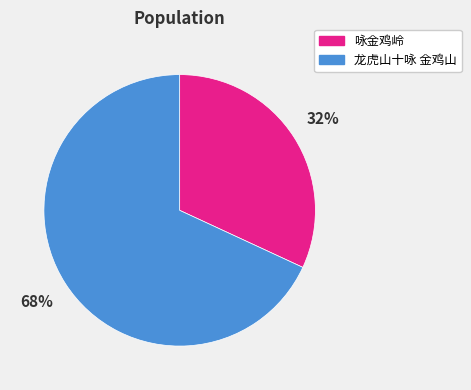

To the nearest percent, what is the combined percentage of 龙虎山十咏 金鸡山 and 咏金鸡岭?

100%